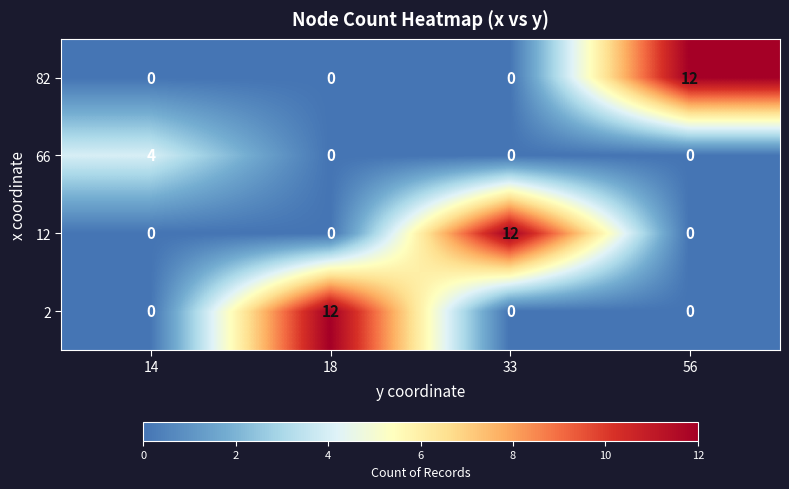

How many 12 values are between 0 and 12?

4